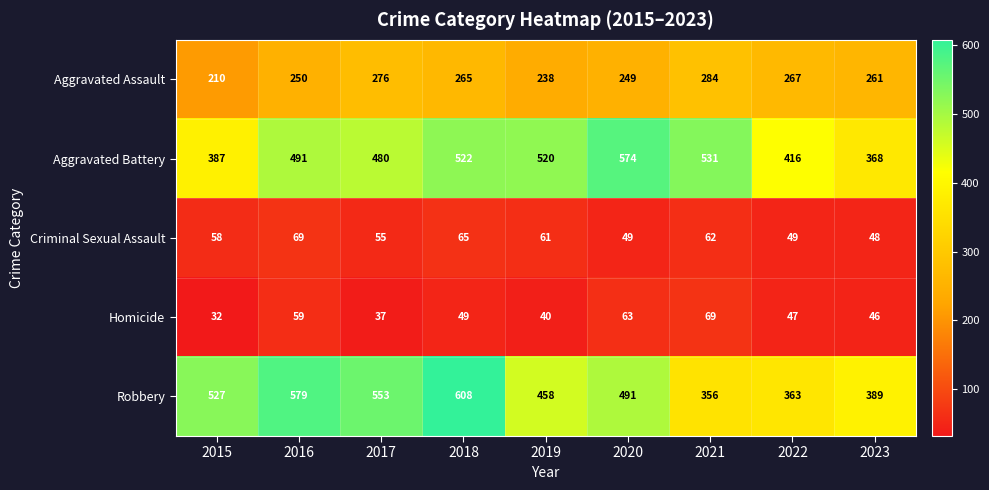

Which series has the largest total across all categories?

Robbery